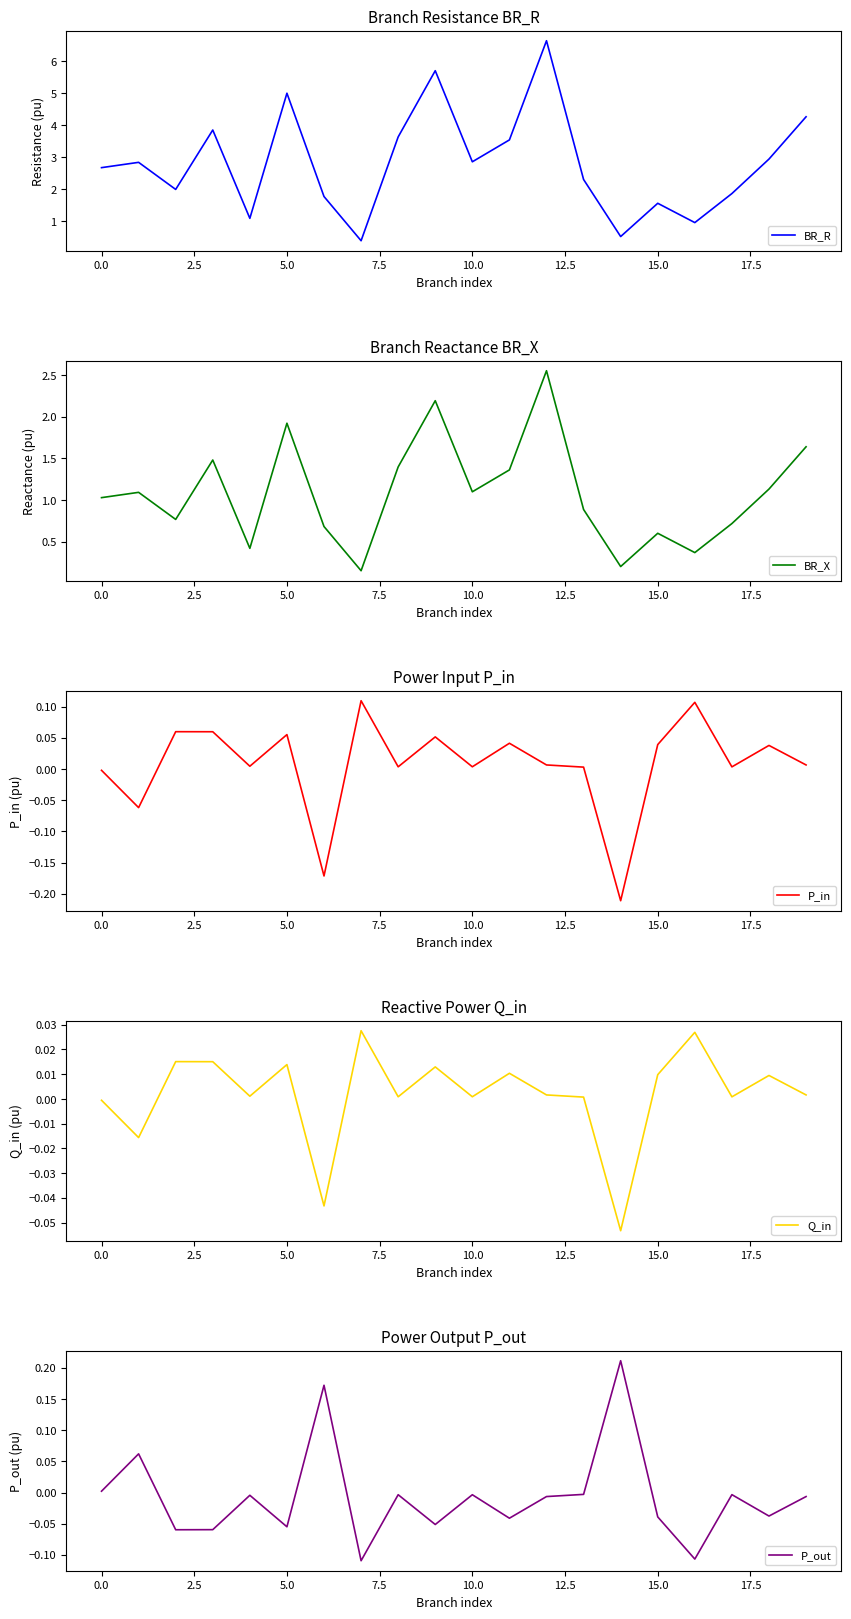

What is the label of the 11th point from the left?

10